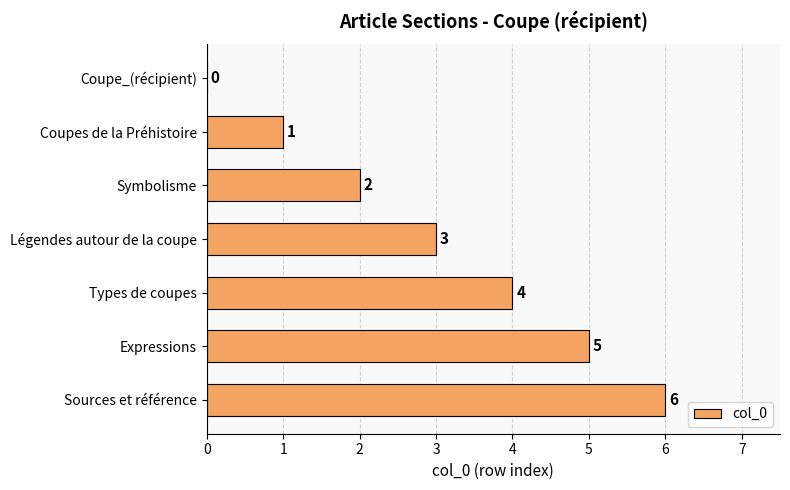

Where is the data nearest to the value 3?

Légendes autour de la coupe